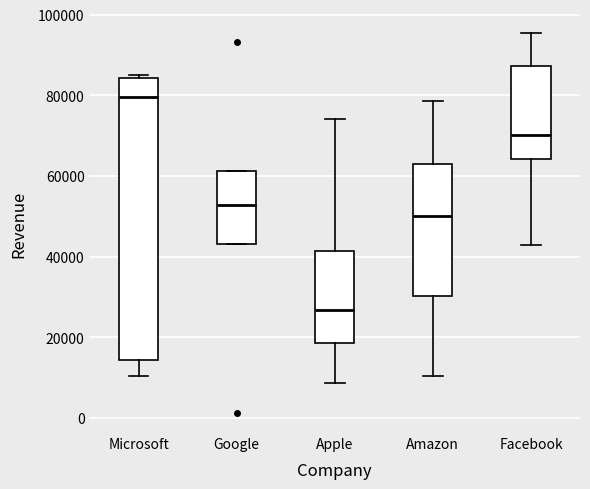

Which box has the lowest median line?

Apple